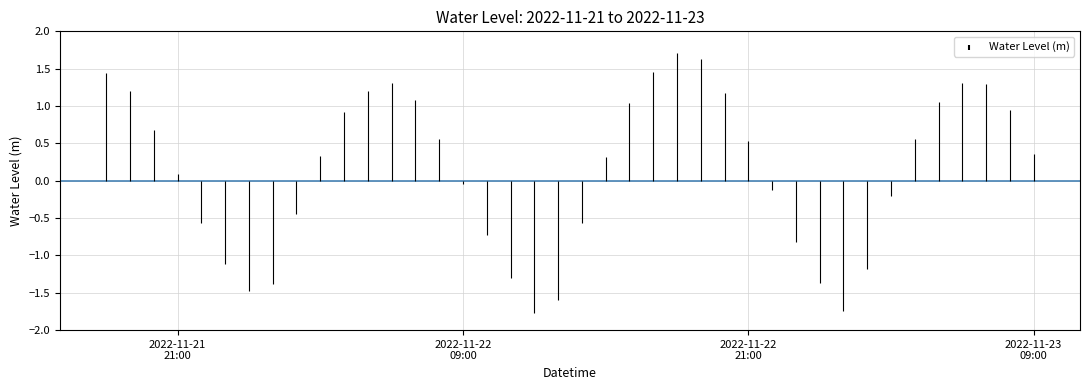

Rank the categories by value from lowest to highest.

2022-11-22 12:00:00, 2022-11-23 01:00:00, 2022-11-22 13:00:00, 2022-11-22 00:00:00, 2022-11-22 01:00:00, 2022-11-23 00:00:00, 2022-11-22 11:00:00, 2022-11-23 02:00:00, 2022-11-21 23:00:00, 2022-11-22 23:00:00, 2022-11-22 10:00:00, 2022-11-21 22:00:00, 2022-11-22 14:00:00, 2022-11-22 02:00:00, 2022-11-23 03:00:00, 2022-11-22 22:00:00, 2022-11-22 09:00:00, 2022-11-21 21:00:00, 2022-11-22 15:00:00, 2022-11-22 03:00:00, 2022-11-23 09:00:00, 2022-11-22 21:00:00, 2022-11-22 08:00:00, 2022-11-23 04:00:00, 2022-11-21 20:00:00, 2022-11-22 04:00:00, 2022-11-23 08:00:00, 2022-11-22 16:00:00, 2022-11-23 05:00:00, 2022-11-22 07:00:00, 2022-11-22 20:00:00, 2022-11-21 19:00:00, 2022-11-22 05:00:00, 2022-11-23 07:00:00, 2022-11-23 06:00:00, 2022-11-22 06:00:00, 2022-11-21 18:00:00, 2022-11-22 17:00:00, 2022-11-22 19:00:00, 2022-11-22 18:00:00